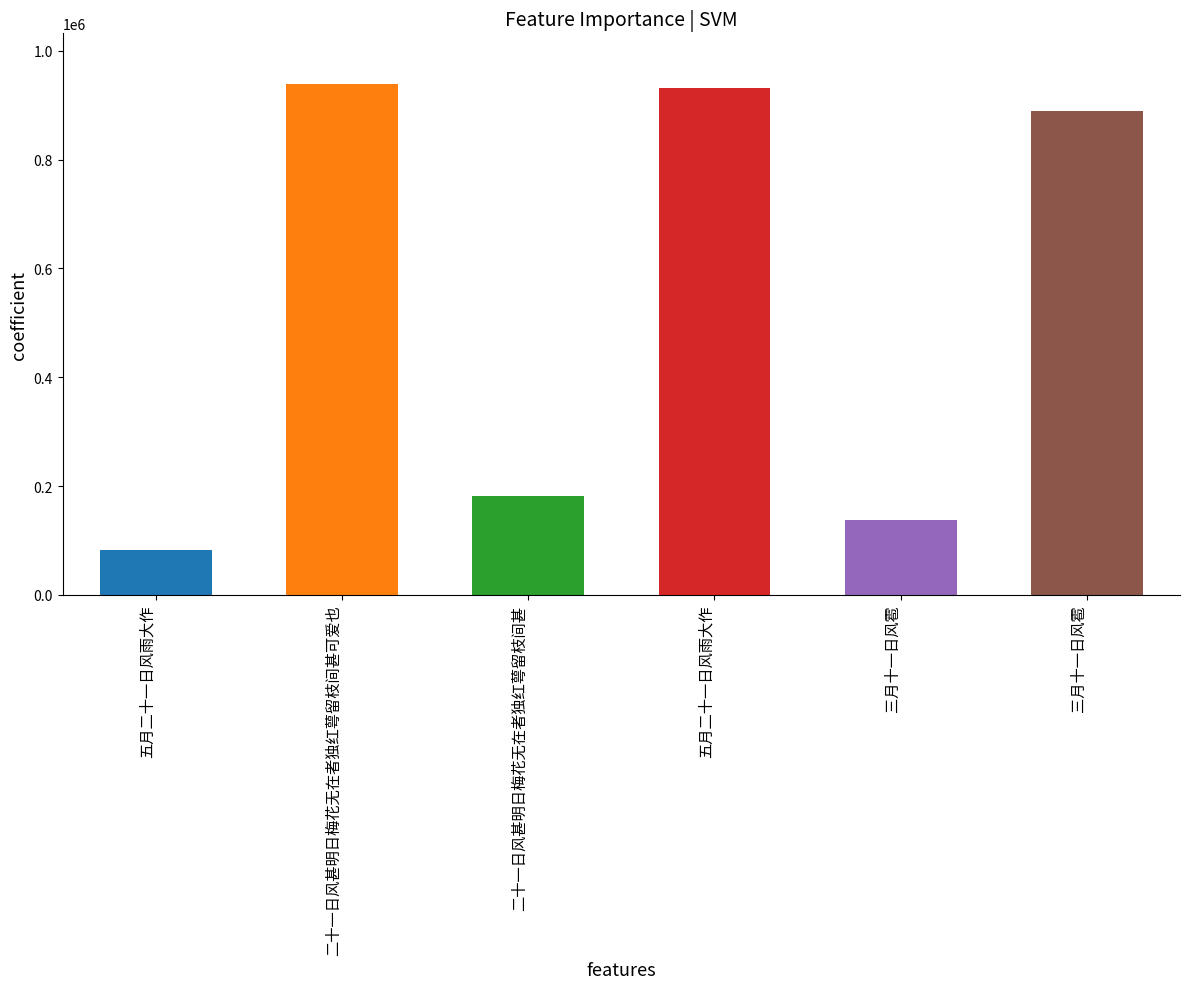

What is the smallest value displayed?

82419